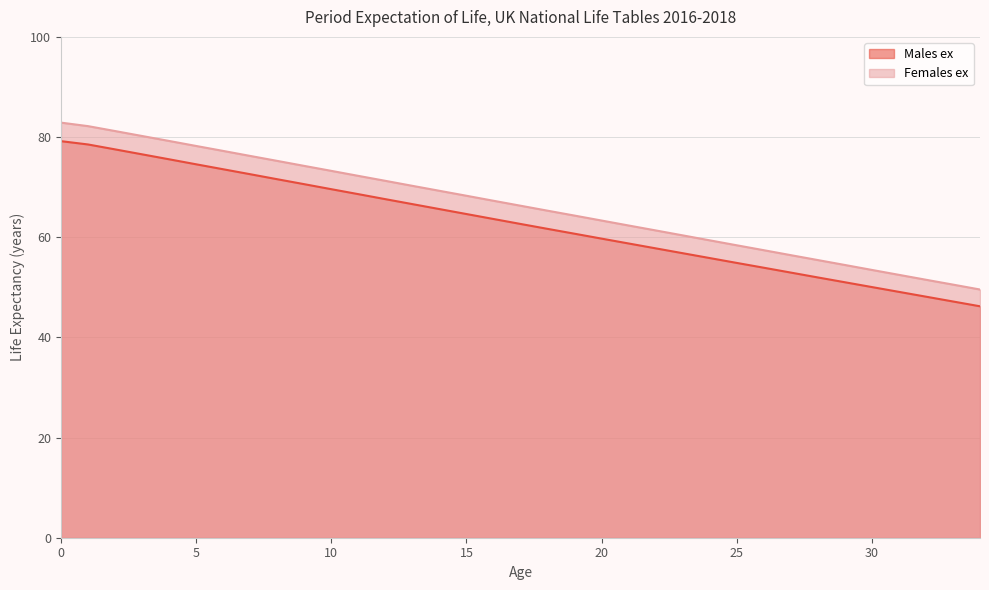

The value of Females ex at 5 is 36.7. True or false?

False